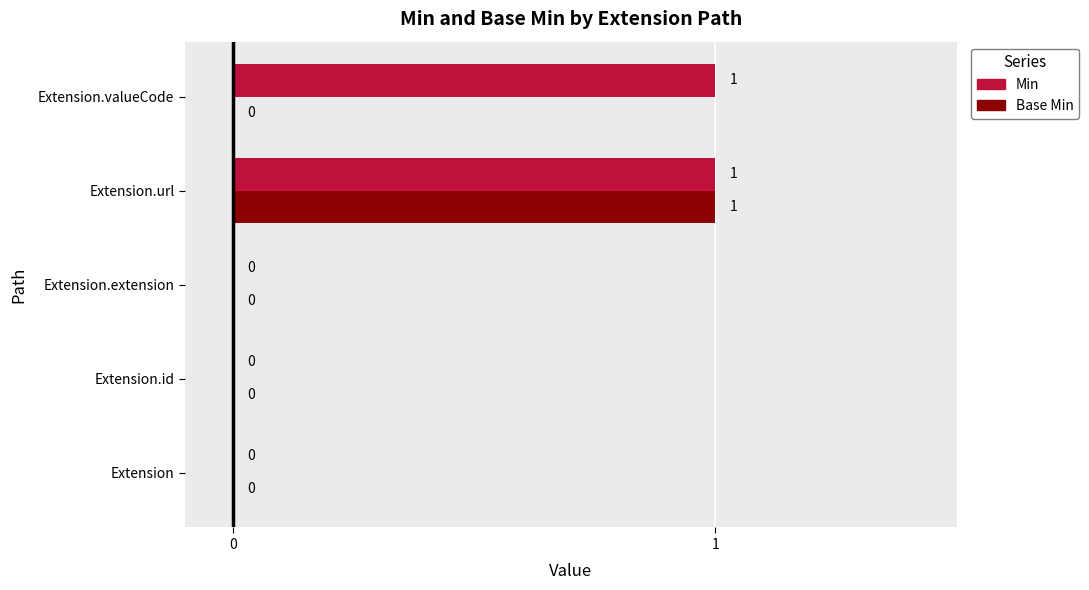

The value of Min at Extension is 0. True or false?

True